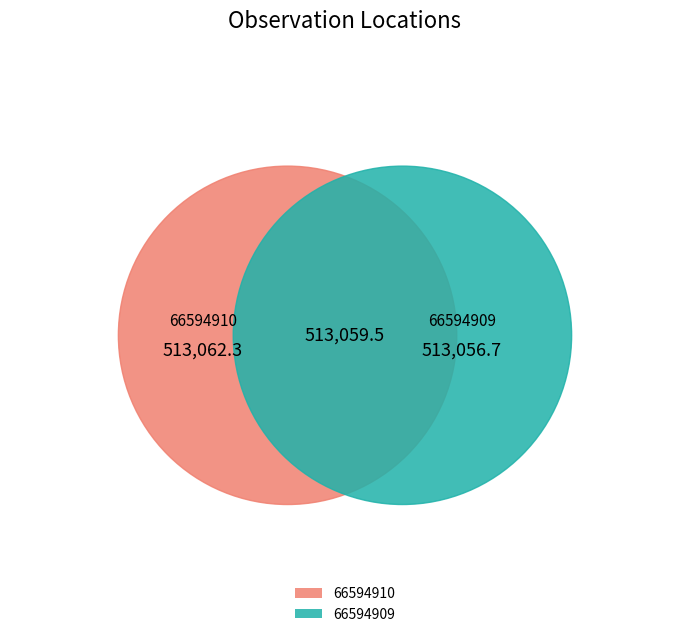

To the nearest percent, what percentage of the pie is 66594909?

50%